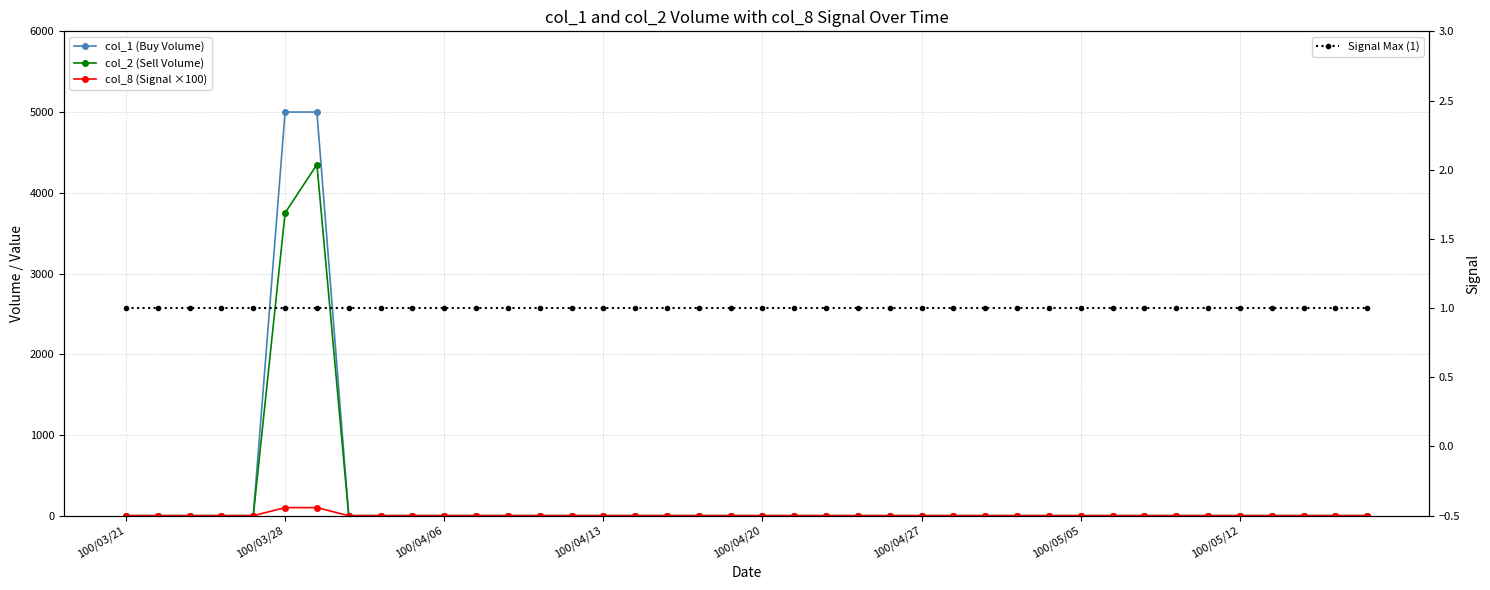

What position from the right is 100/04/13?

25